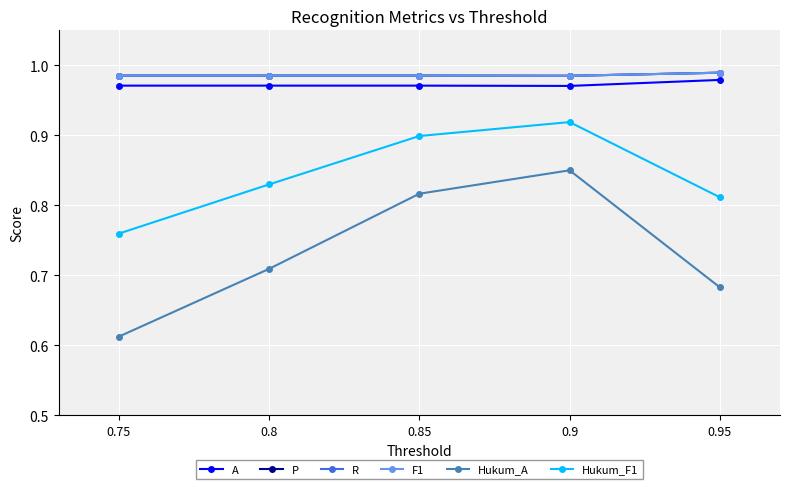

What is the average value of the Hukum_F1 series?

0.8